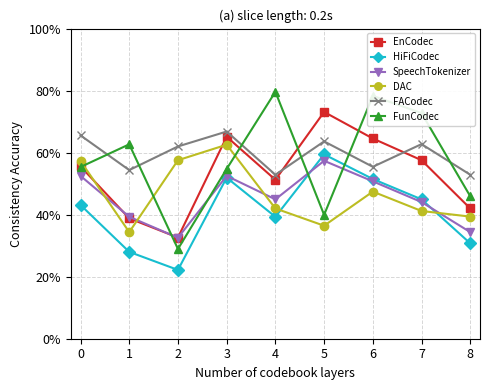

What value does the DAC series have at 8?

39.4